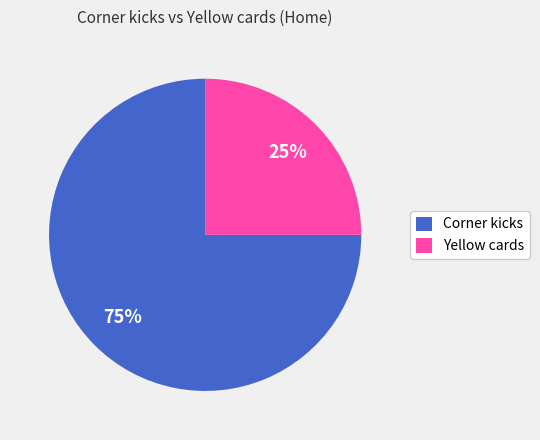

Which has a higher value, Corner kicks or Yellow cards?

Corner kicks